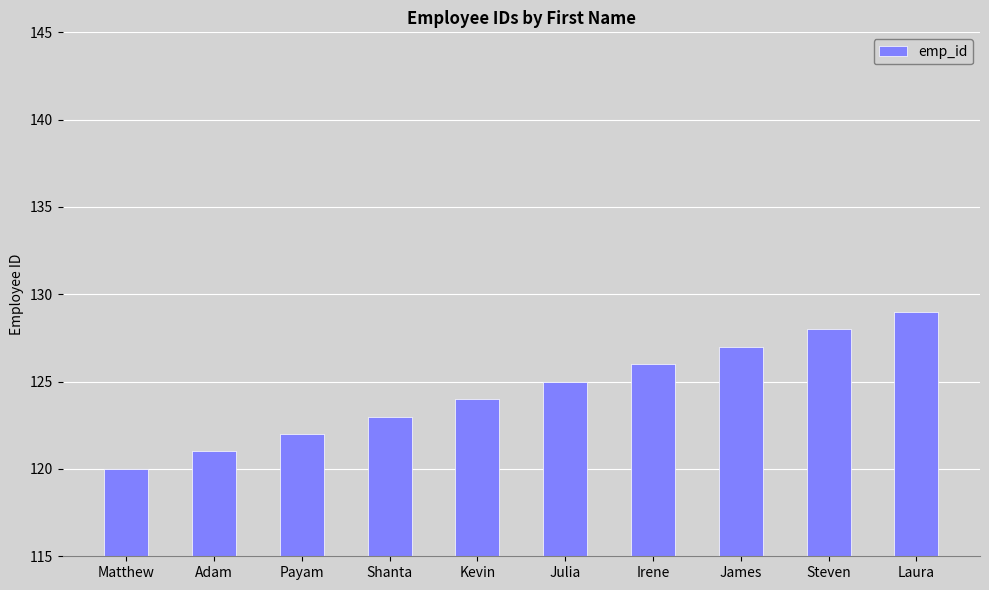

What is the change in value from Shanta to James?

+4